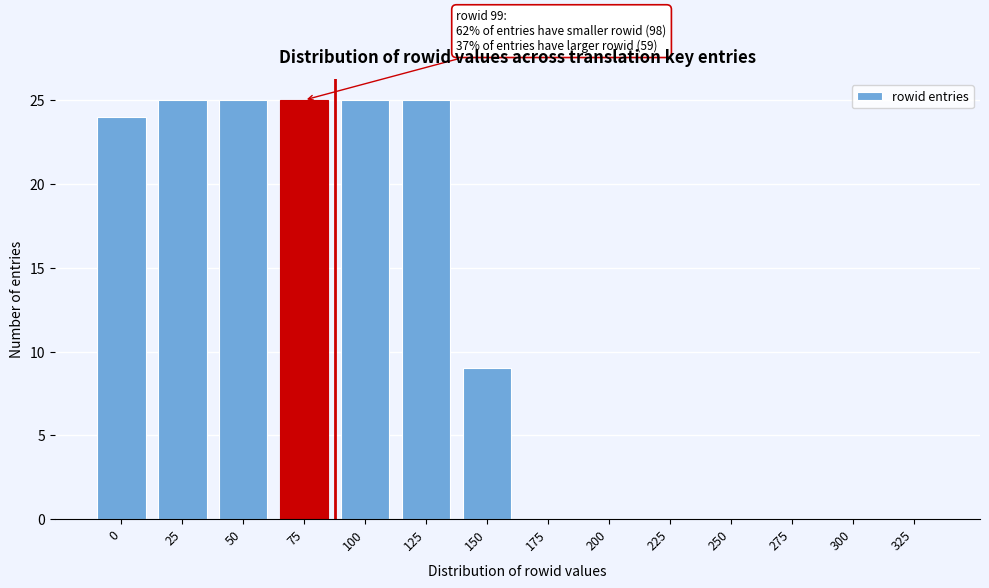

Reading left to right, what are all the values shown in this chart?

0=24	25=25	50=25	75=25	100=25	125=25	150=9	175=0	200=0	225=0	250=0	275=0	300=0	325=0